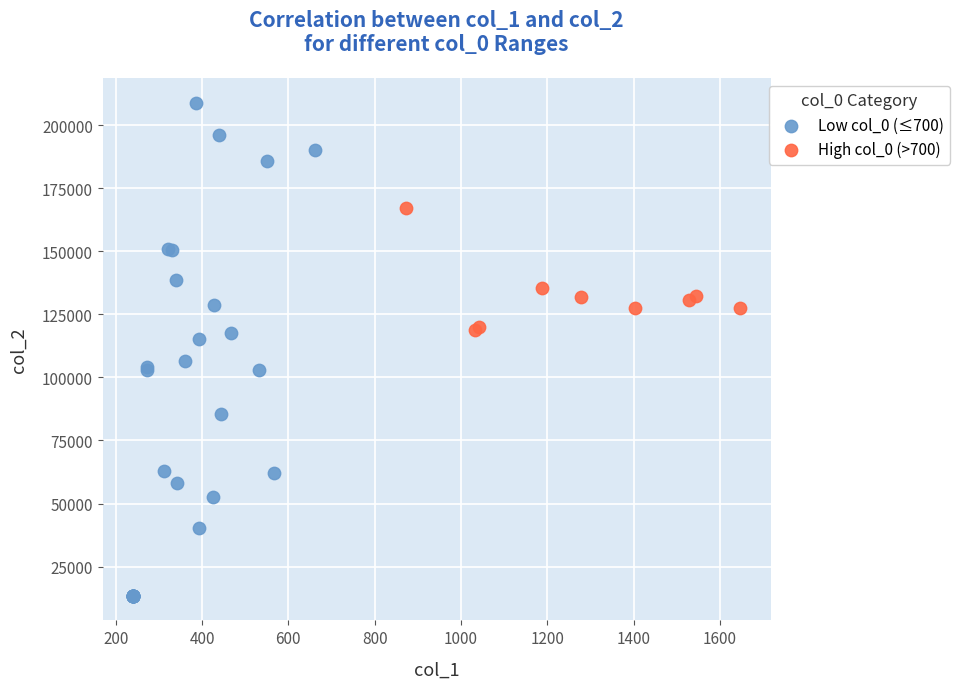

Which series has the largest Y range (max minus min)?

Low col_0 (≤700)